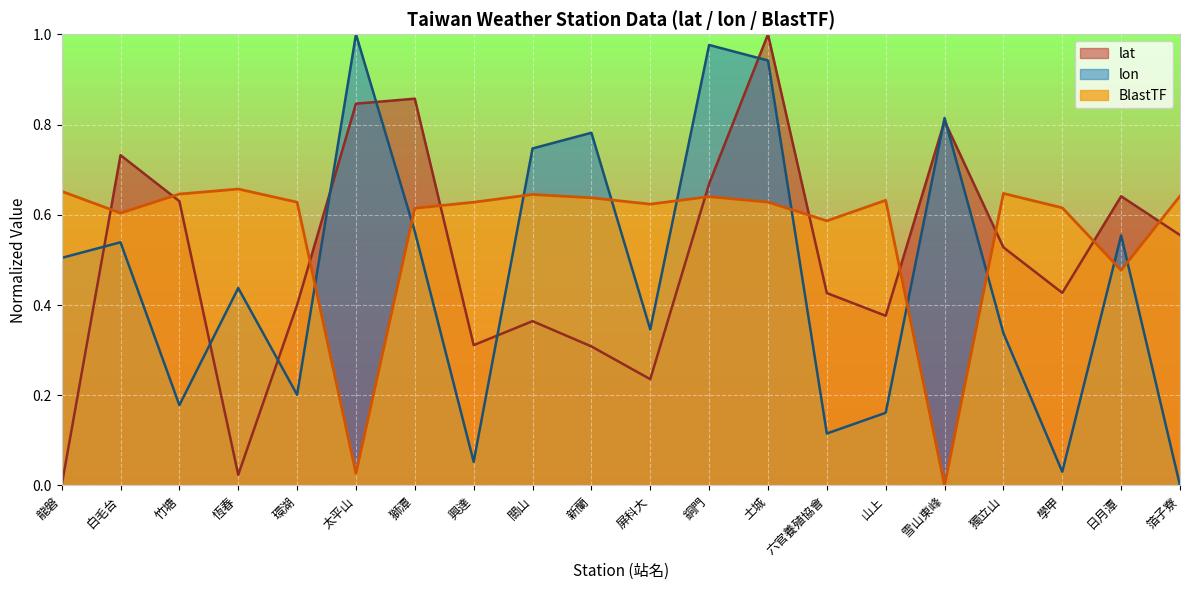

Which series ends up on top after the final intersection of lon and lat?

lat